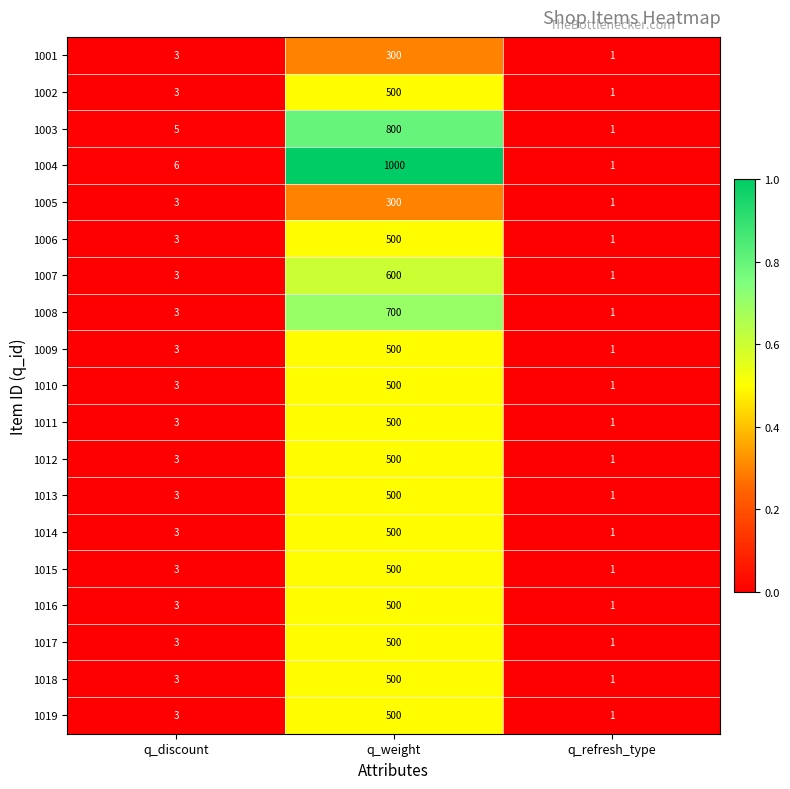

What is the sum of the 1001 values at q_weight and q_refresh_type?

301